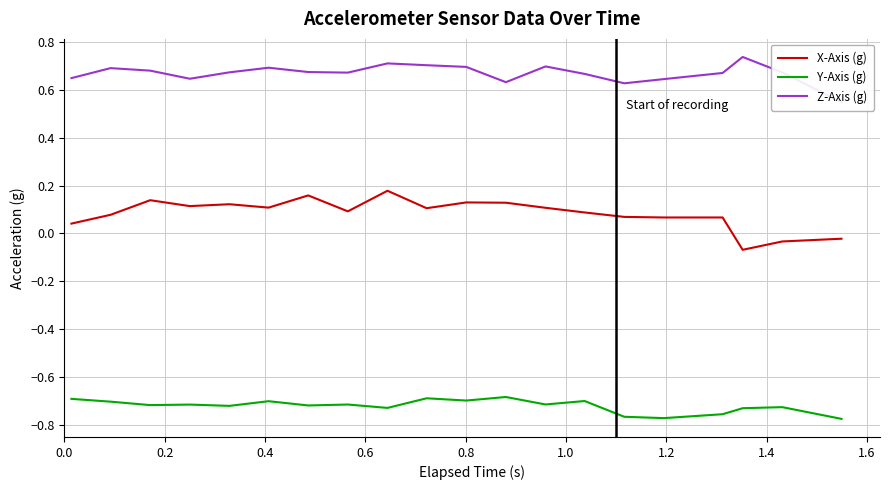

What is the value of the Z-Axis (g) point at the 10th from the left?

0.7